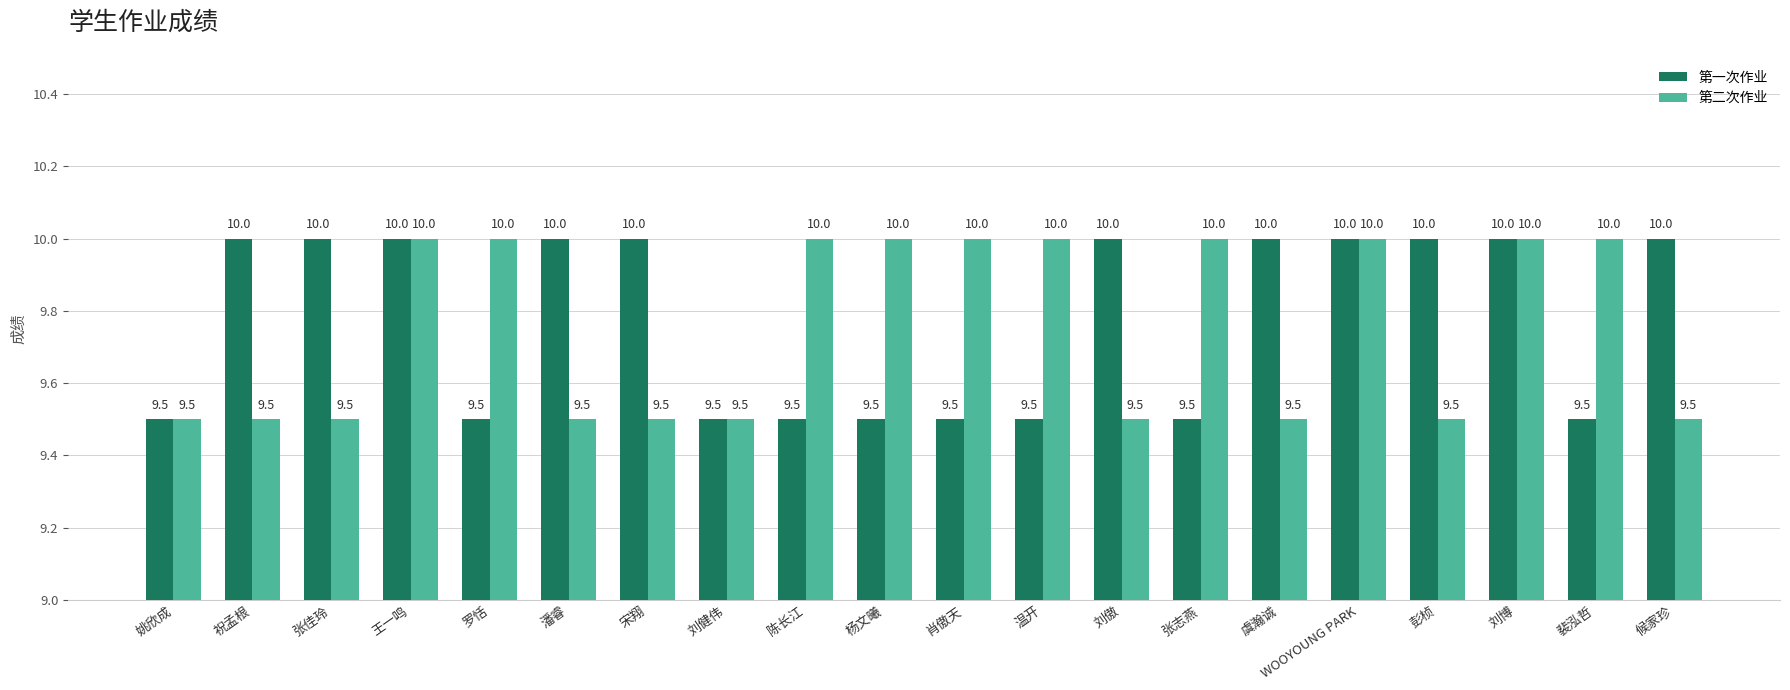

How many groups of bars are there?

20